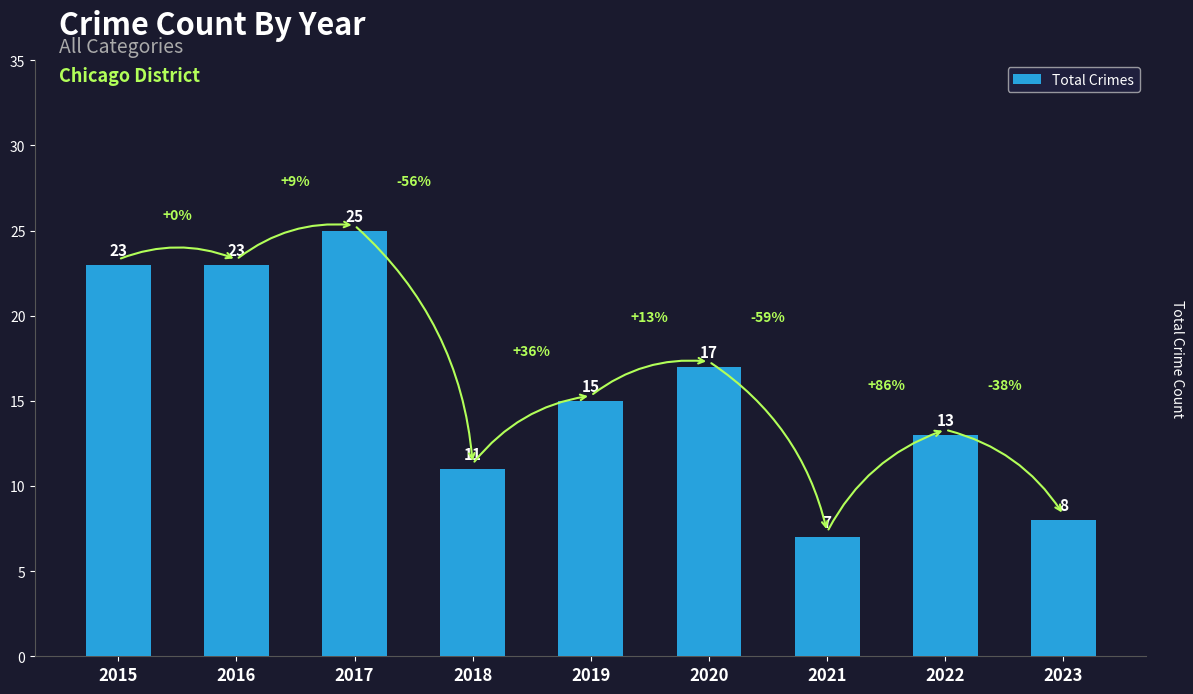

What is the greatest value displayed?

25